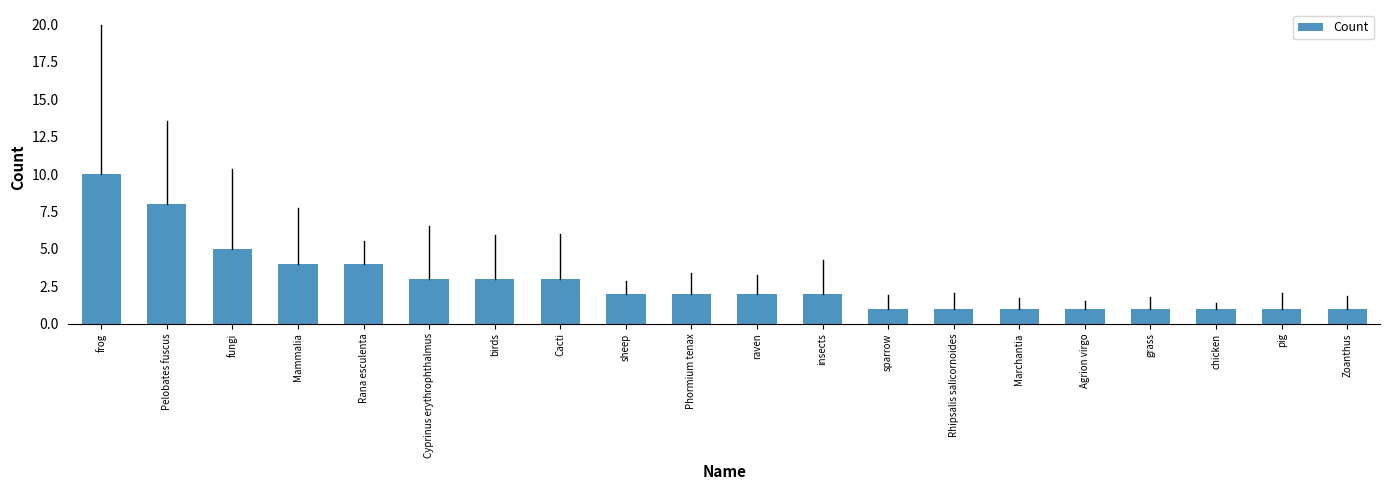

What is the change in value from frog to Marchantia?

-9